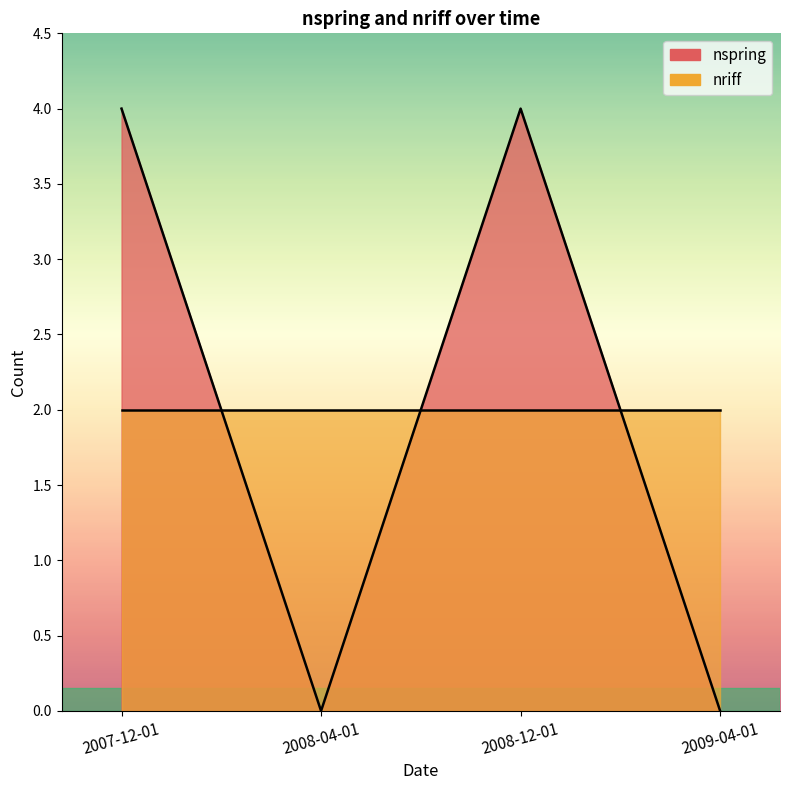

What is the difference between the maximum and second lowest values in the nspring series?

2